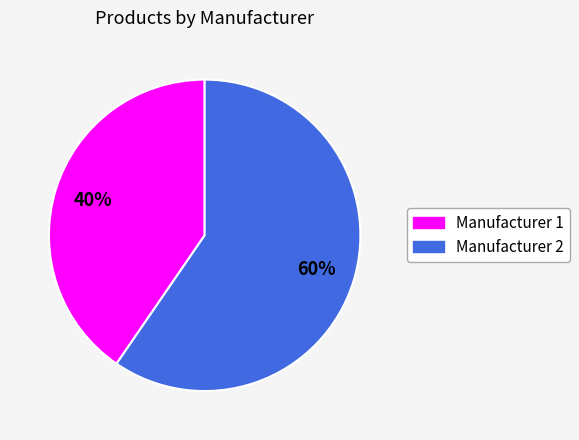

What is the ratio of the value at Manufacturer 2 to the value at Manufacturer 1?

1.5